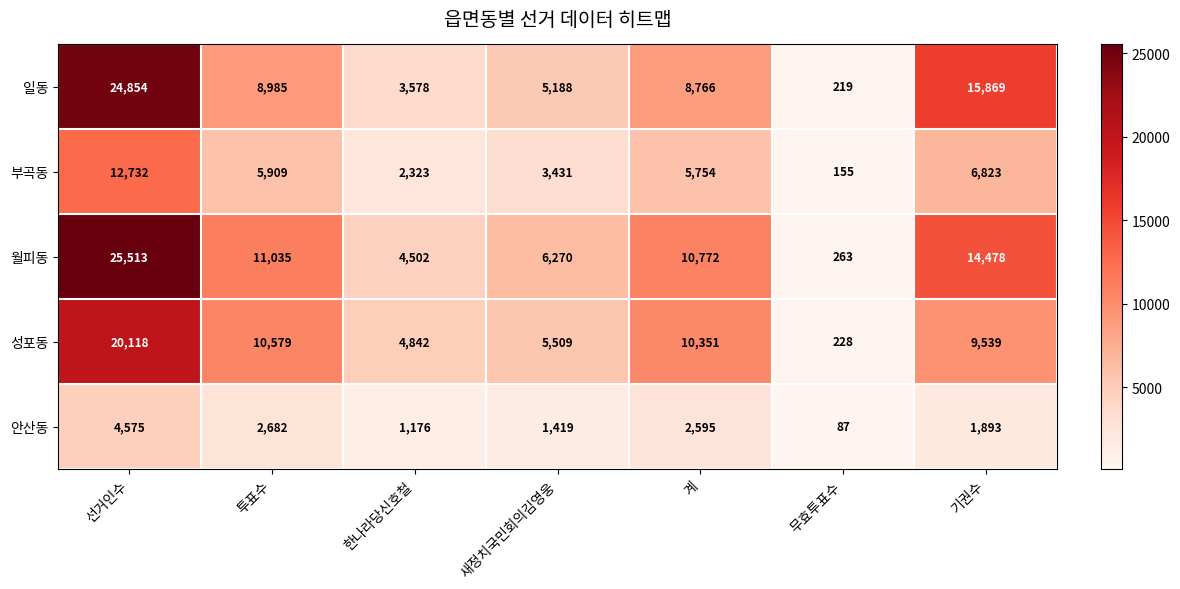

List the series in order of their peak value, highest first.

월피동, 일동, 성포동, 부곡동, 안산동